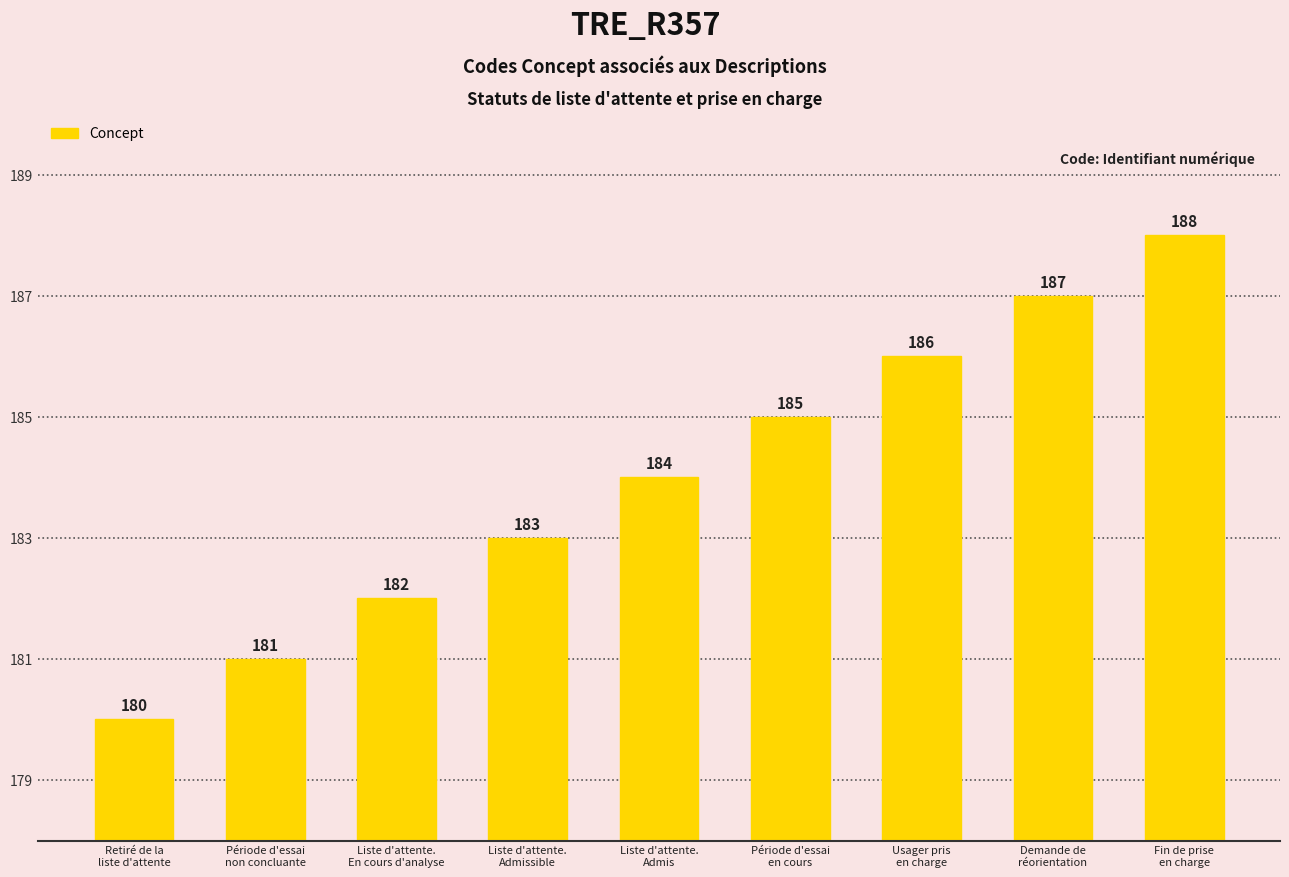

What is the difference between the maximum and minimum values?

8